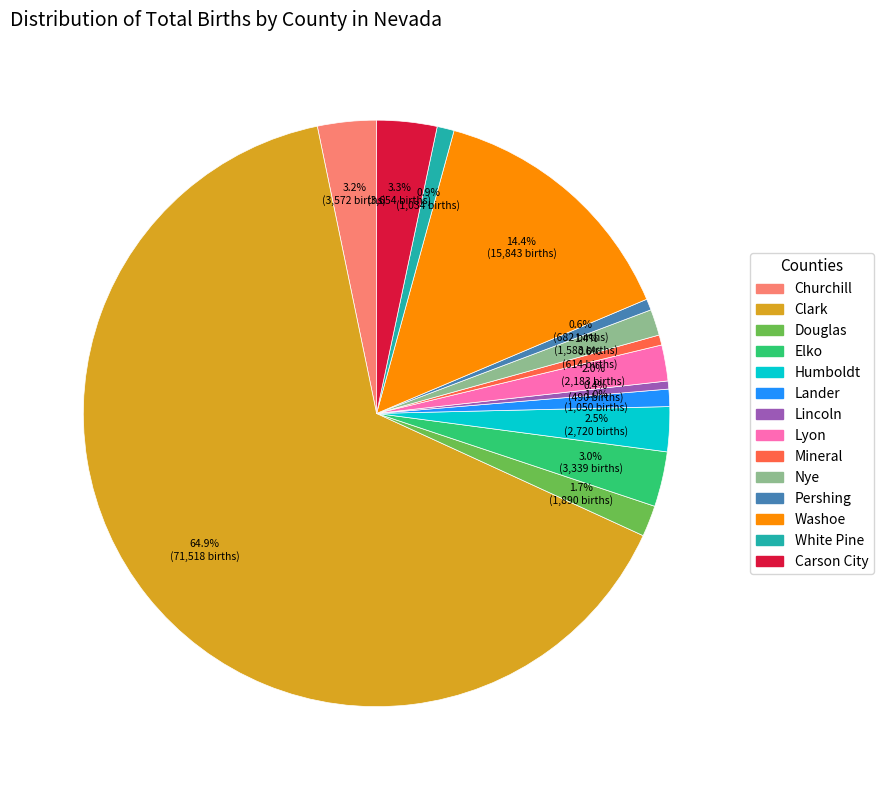

Combined, do Lincoln and Pershing account for over 50%?

No